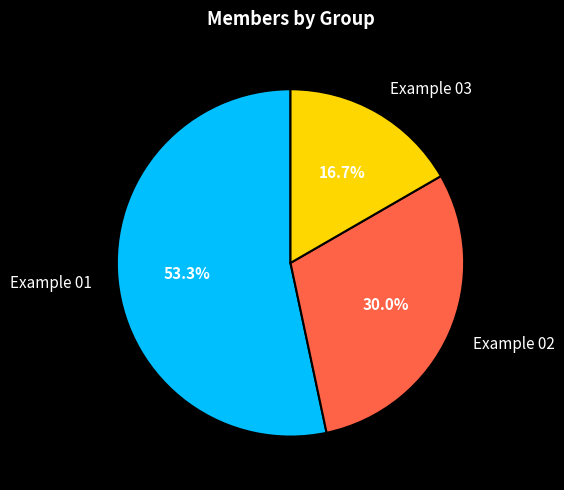

How many segments does this pie chart have?

3